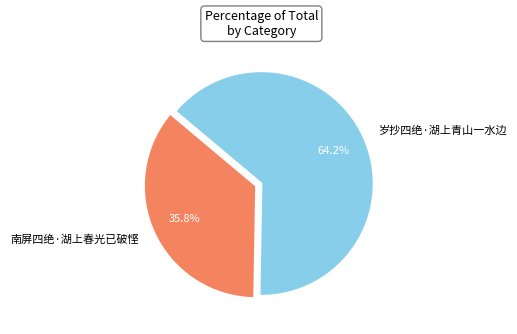

Which slice is the smallest?

南屏四绝·湖上春光已破悭